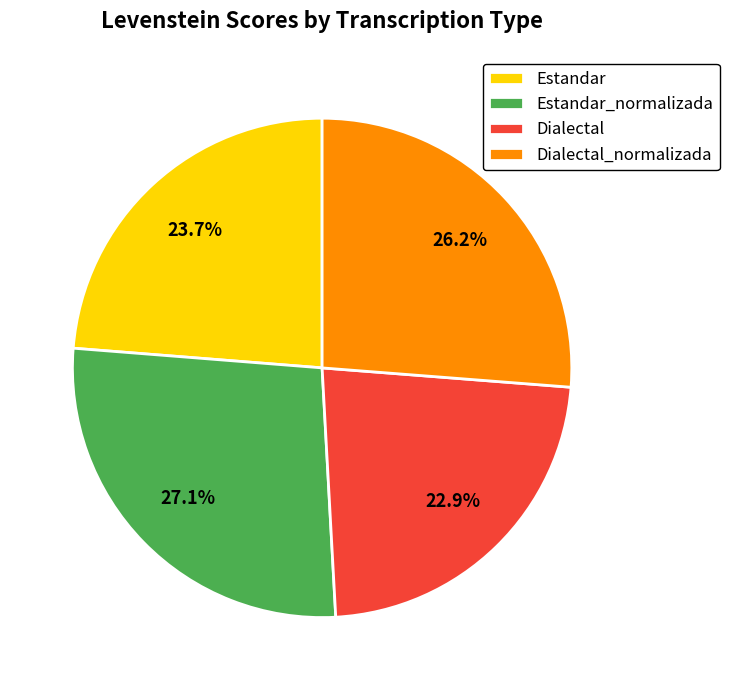

True or false: Dialectal_normalizada accounts for 14% of the total.

False